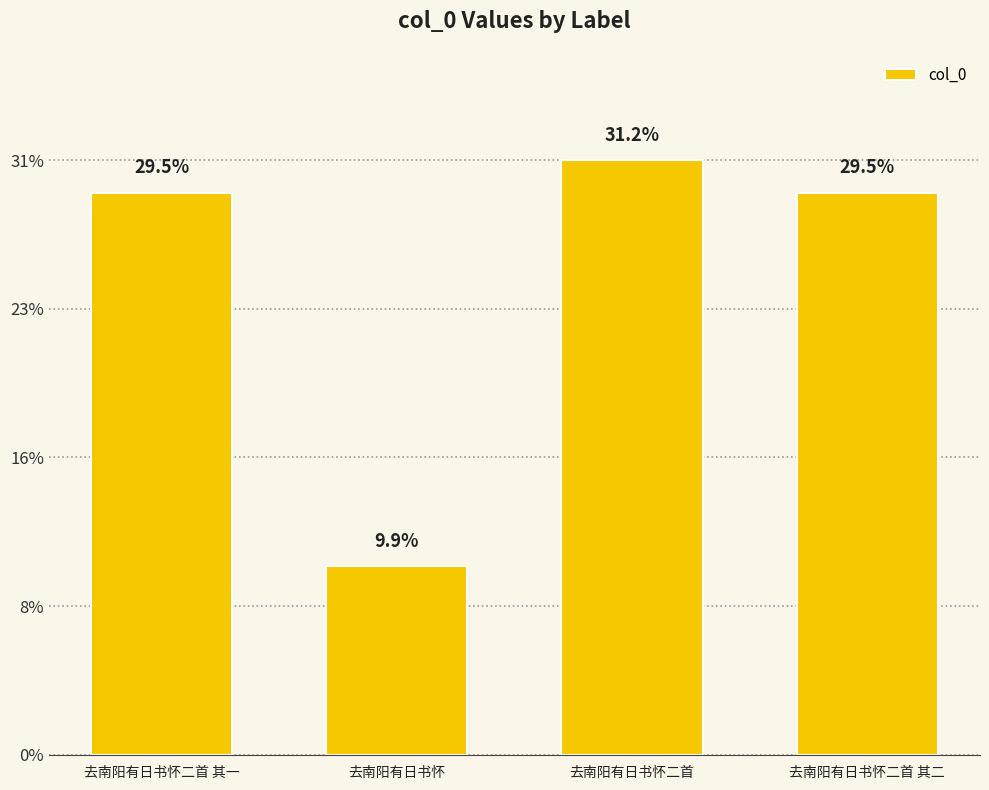

Are the bars horizontal?

No